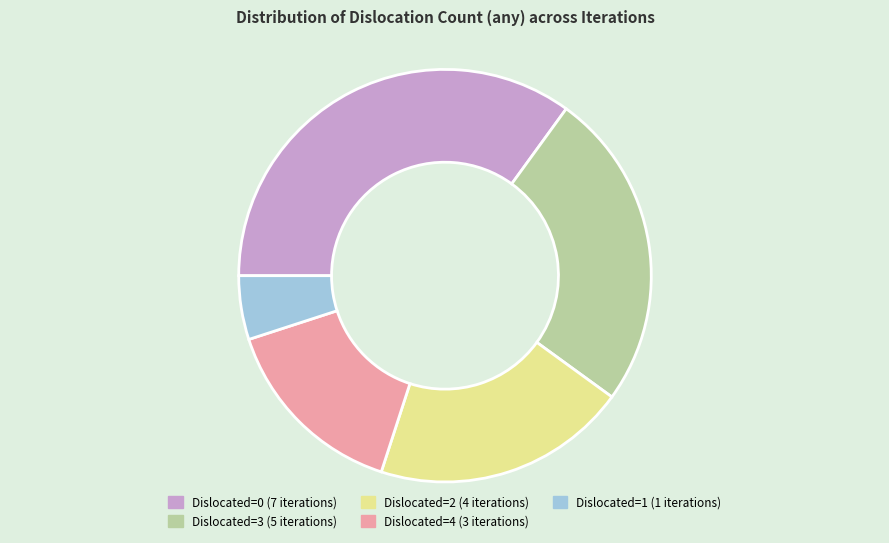

Is there a majority slice in this chart?

No